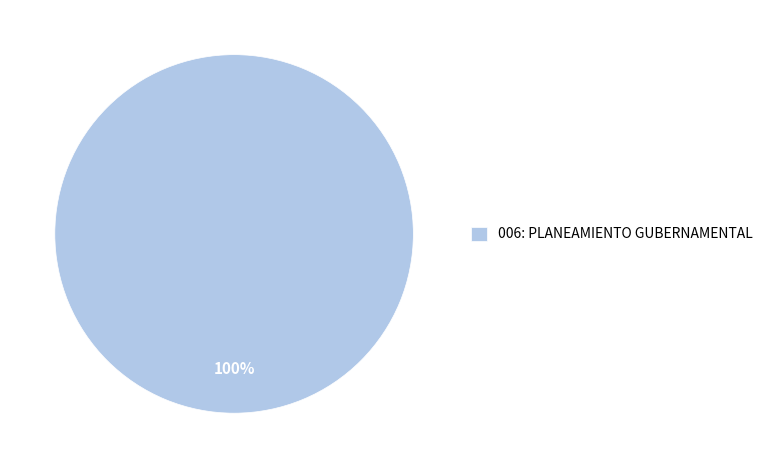

Is it true that 006: PLANEAMIENTO GUBERNAMENTAL is 100% of the pie?

True